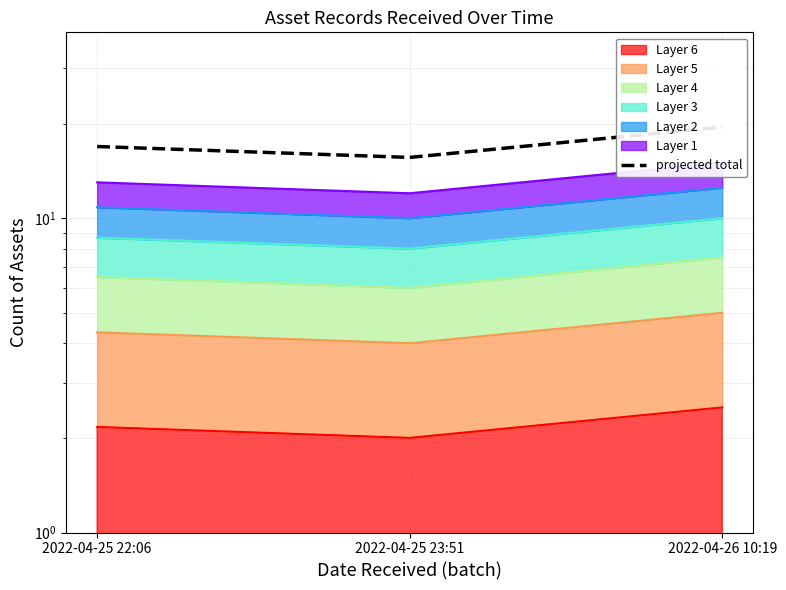

What is the sum of all values?

52.0